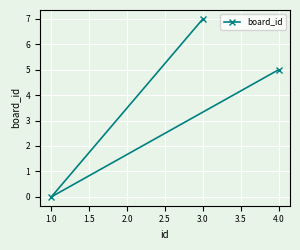

List the labels in order of value, smallest first.

1.0, 4.0, 3.0